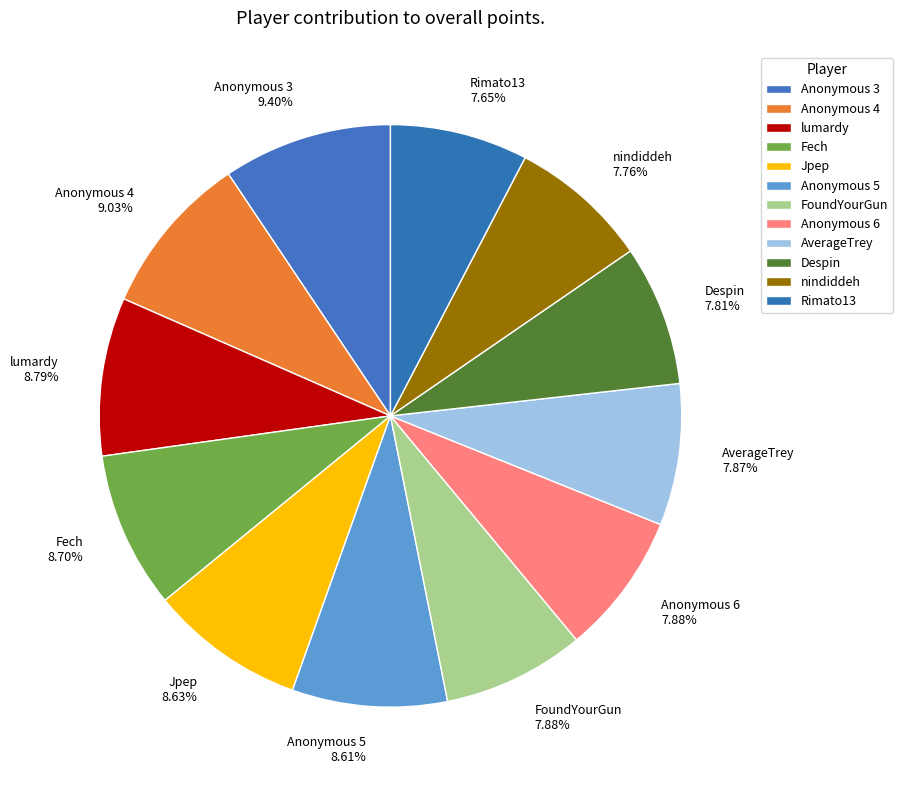

To the nearest percent, what portion does Anonymous 4 represent?

9%